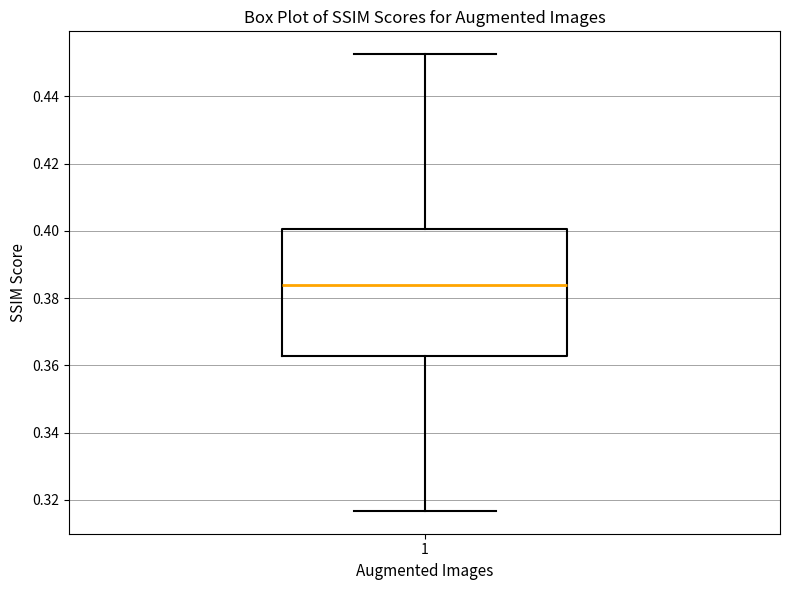

Where does the upper whisker of the box at x = 1 end on the y-axis? The values are not printed on the chart, so give them approximately, as read against the axis.

0.452